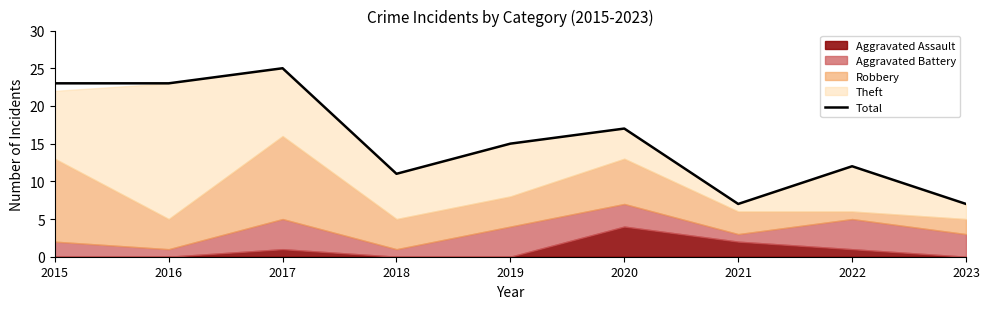

The chart shows a value of 4 at 2022. True or false?

False